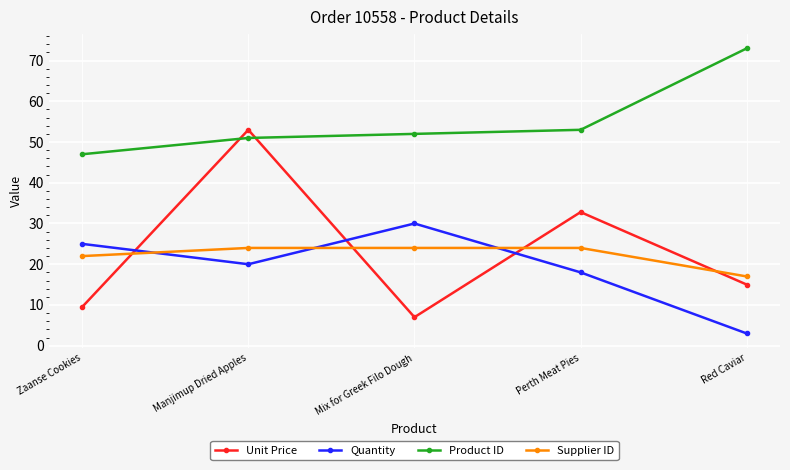

Which series has the largest total across all categories?

Product ID